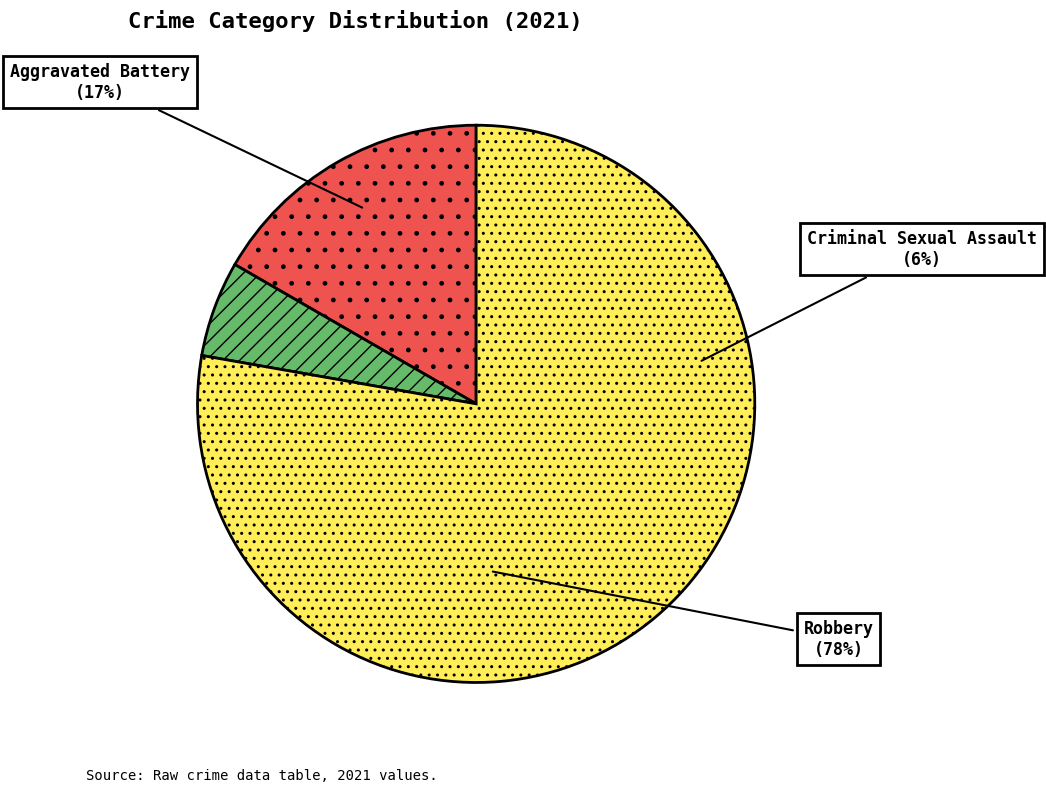

What portion of the pie excludes Aggravated Assault?

100.0%